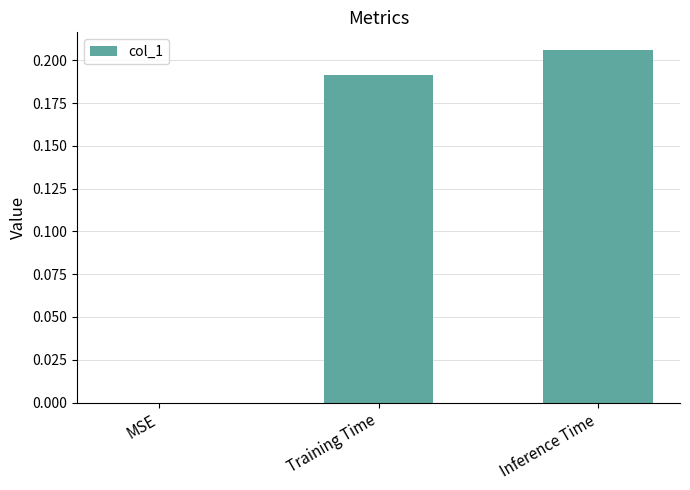

Which has a higher value, Inference Time or MSE?

Inference Time